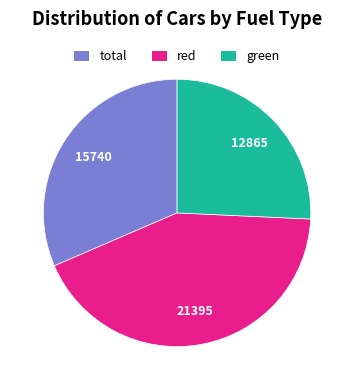

Rank the categories by value from lowest to highest.

green, total, red